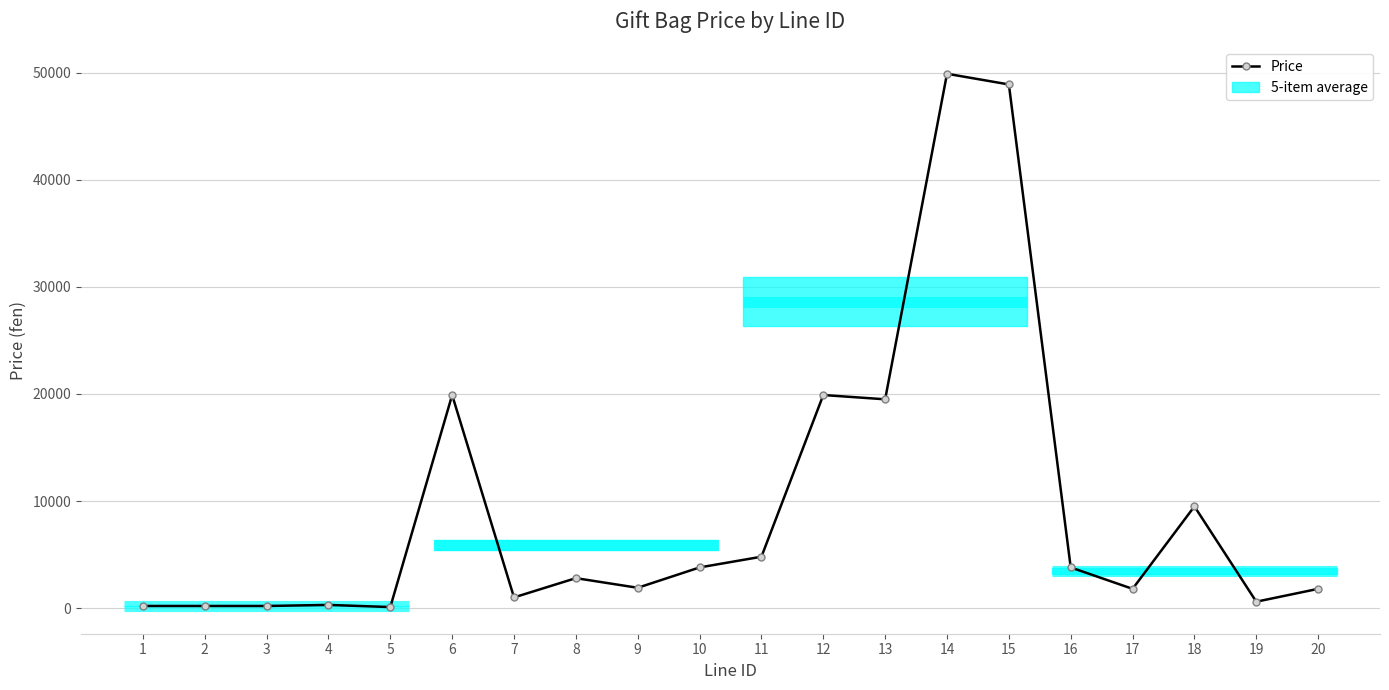

True or false: the data has more than 0 interior local peaks.

True